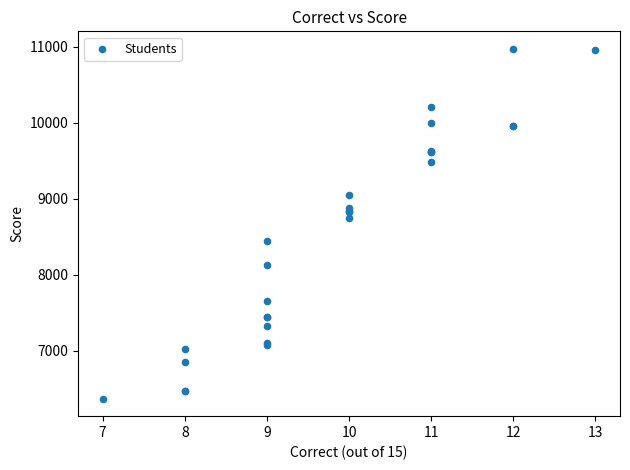

What Y value in the scatter plot is closest to 8670?

8750